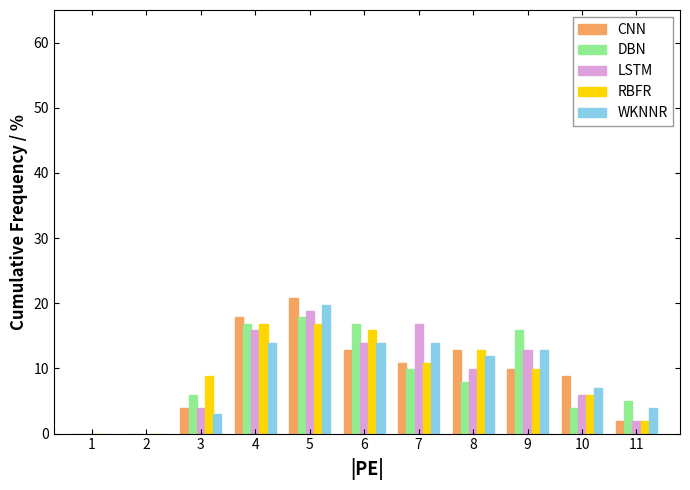

Reading left to right, list every range on the x-axis with the height of the bar of each series over it. The values are not printed on the chart, so give them approximately, as read against the axis.

0.5 to 1.5: CNN=0	DBN=0	LSTM=0	RBFR=0	WKNNR=0
1.5 to 2.5: CNN=0	DBN=0	LSTM=0	RBFR=0	WKNNR=0
2.5 to 3.5: CNN=4	DBN=6	LSTM=4	RBFR=9	WKNNR=3
3.5 to 4.5: CNN=18	DBN=17	LSTM=16	RBFR=17	WKNNR=14
4.5 to 5.5: CNN=21	DBN=18	LSTM=19	RBFR=17	WKNNR=20
5.5 to 6.5: CNN=13	DBN=17	LSTM=14	RBFR=16	WKNNR=14
6.5 to 7.5: CNN=11	DBN=10	LSTM=17	RBFR=11	WKNNR=14
7.5 to 8.5: CNN=13	DBN=8	LSTM=10	RBFR=13	WKNNR=12
8.5 to 9.5: CNN=10	DBN=16	LSTM=13	RBFR=10	WKNNR=13
9.5 to 10.5: CNN=9	DBN=4	LSTM=6	RBFR=6	WKNNR=7
10.5 to 11.5: CNN=2	DBN=5	LSTM=2	RBFR=2	WKNNR=4